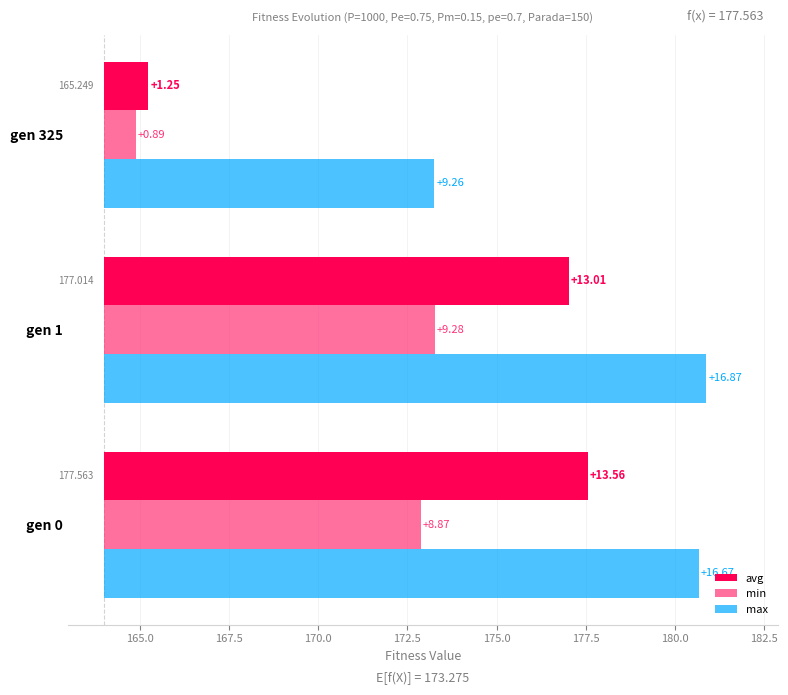

Is the value of min at gen 1 greater than the value of max at gen 325?

Yes